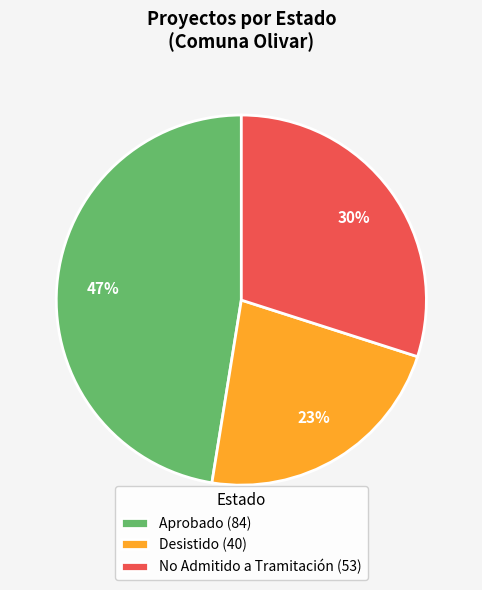

To the nearest percent, what percentage of the pie is No Admitido a Tramitación (53)?

30%